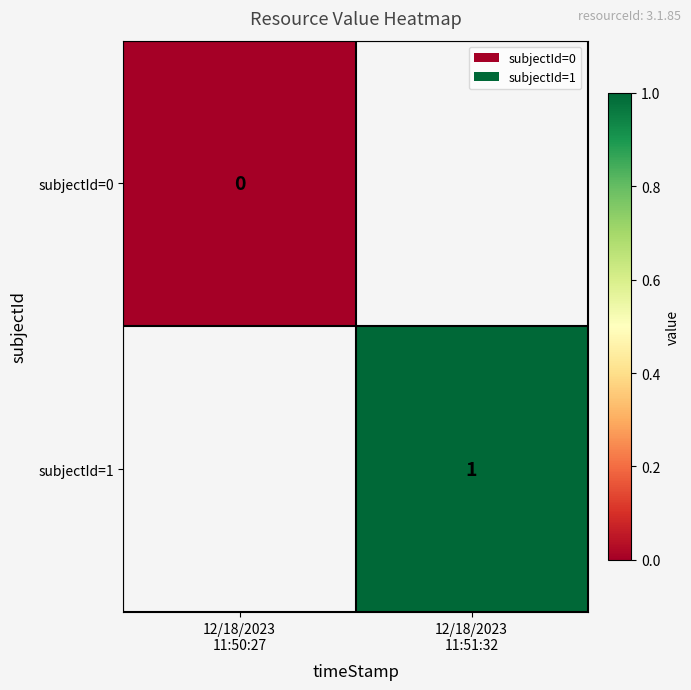

Between 12/18/2023
11:51:32 and 12/18/2023
11:50:27, which is larger?

12/18/2023
11:50:27